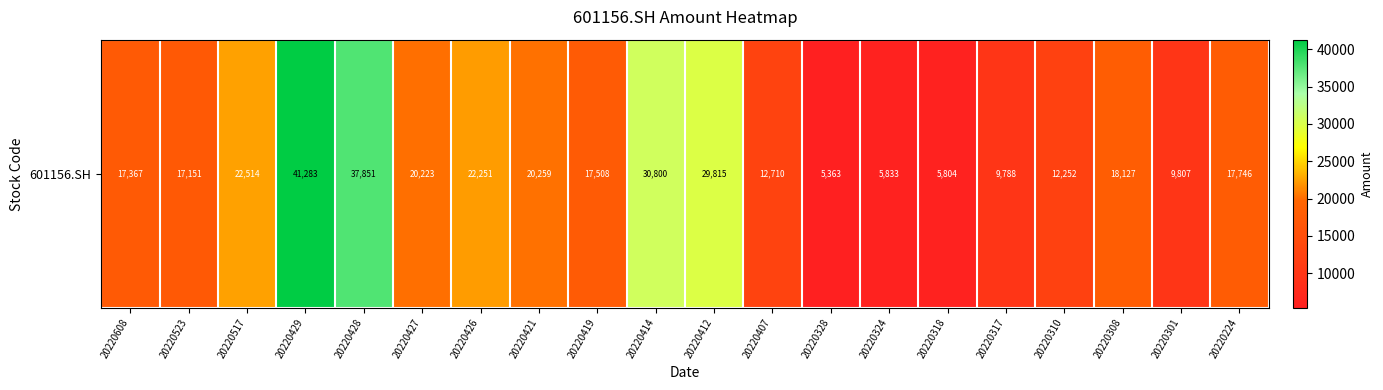

What is the change in value from 20220421 to 20220407?

-7549.2